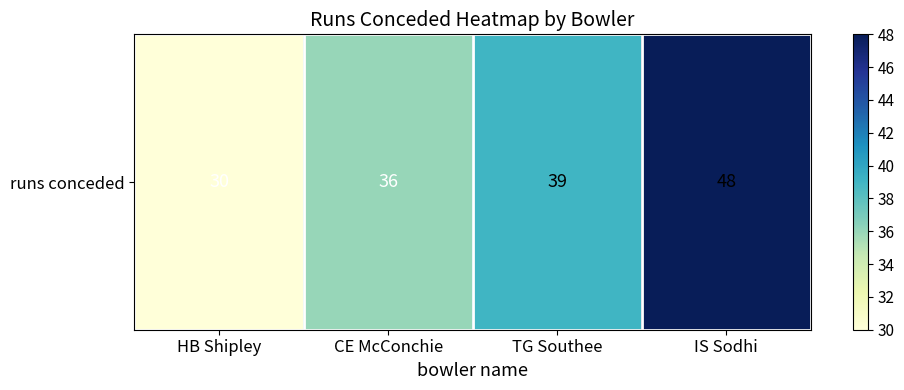

How many distinct data groups are displayed?

1